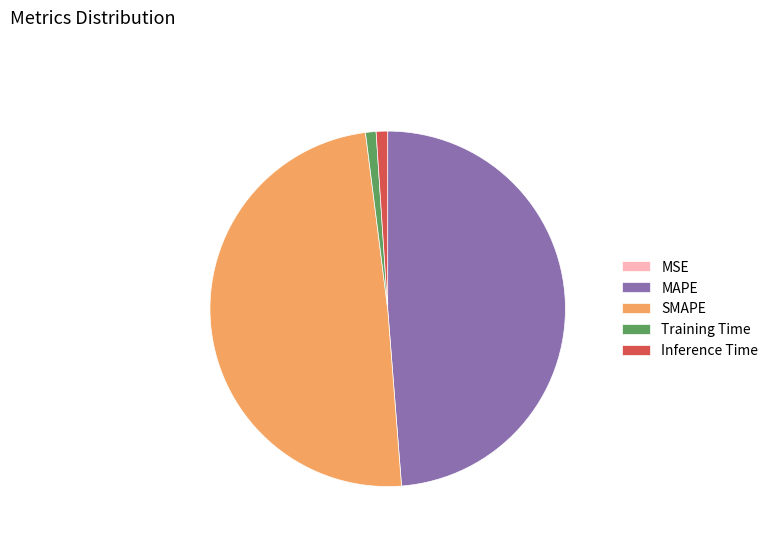

True or false: MAPE accounts for 36% of the total.

False